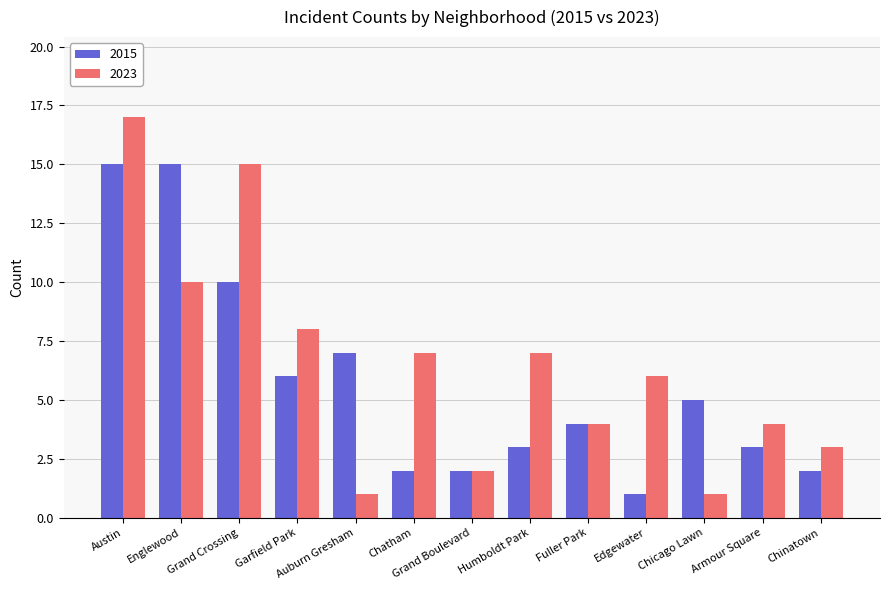

Are the bars grouped side by side (vs. stacked)?

Yes